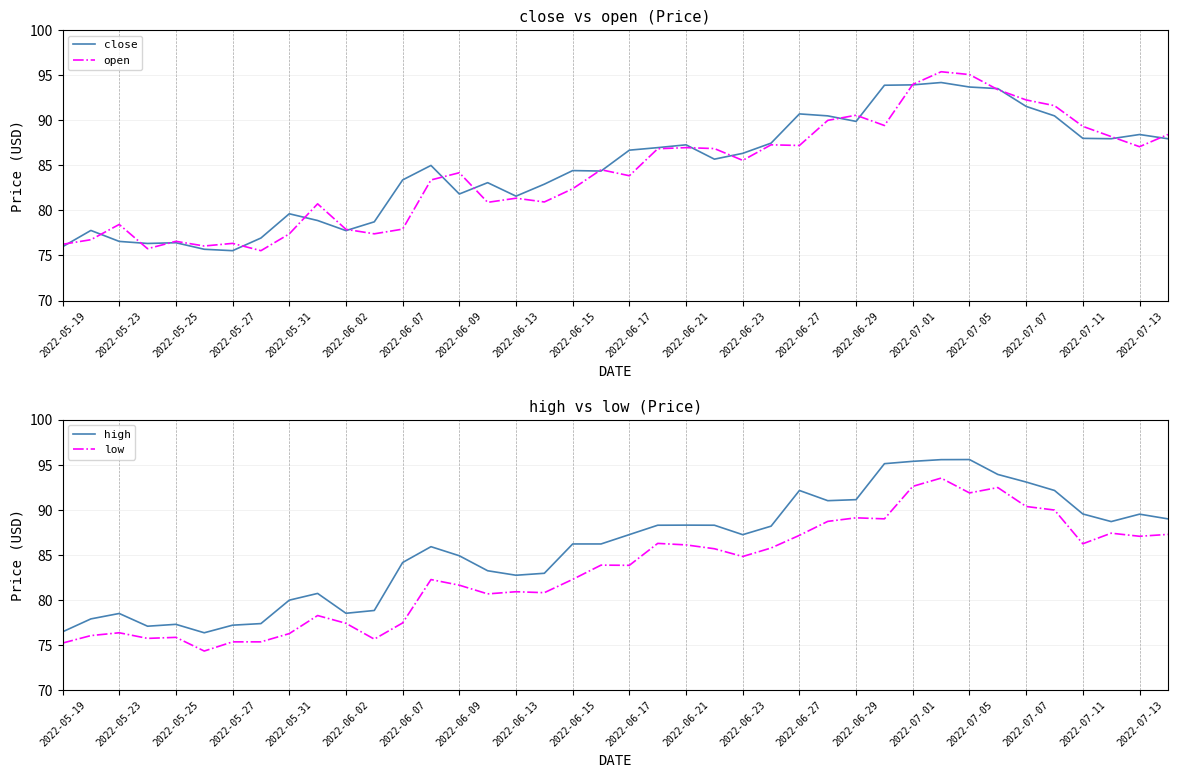

Which series ends up on top after the final intersection of open and close?

open